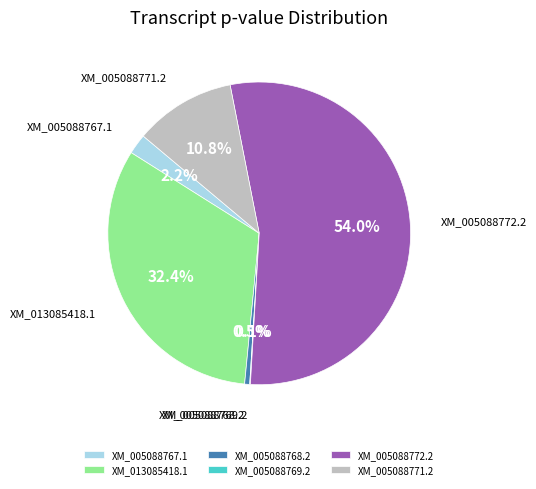

What percentage is the XM_005088771.2 slice, to the nearest percent?

11%